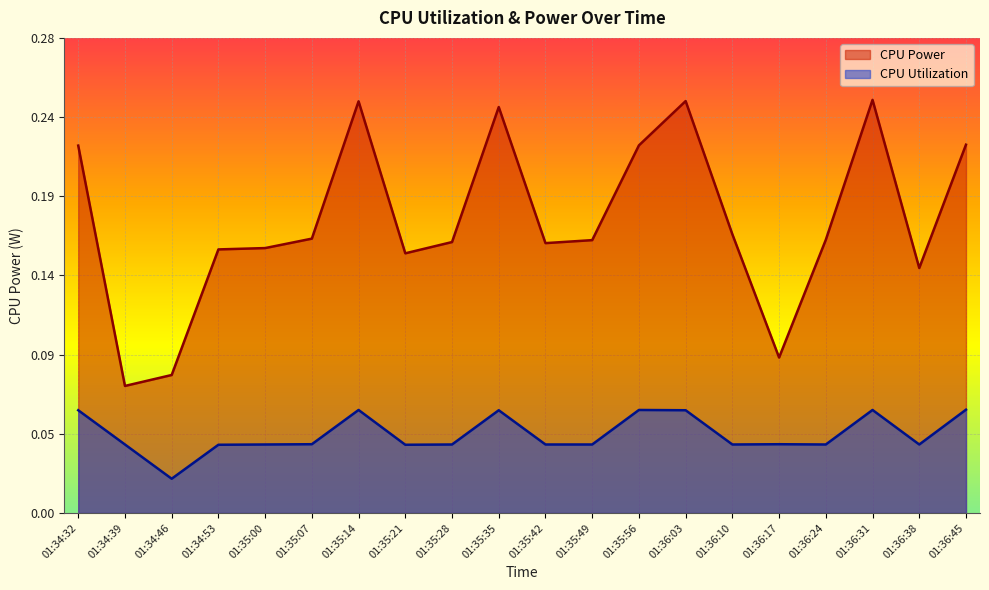

What is the average value of the CPU Power series?

0.2